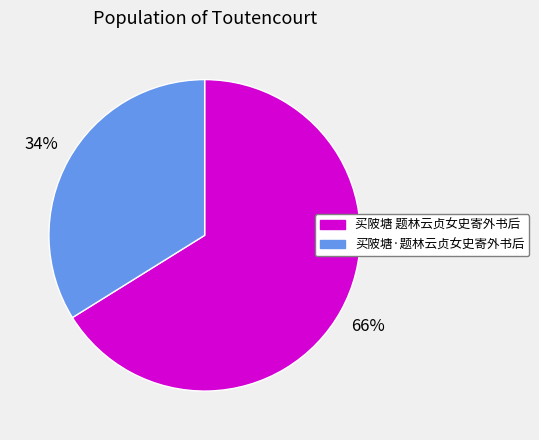

Combined, do 买陂塘 题林云贞女史寄外书后 and 买陂塘·题林云贞女史寄外书后 account for over 50%?

Yes